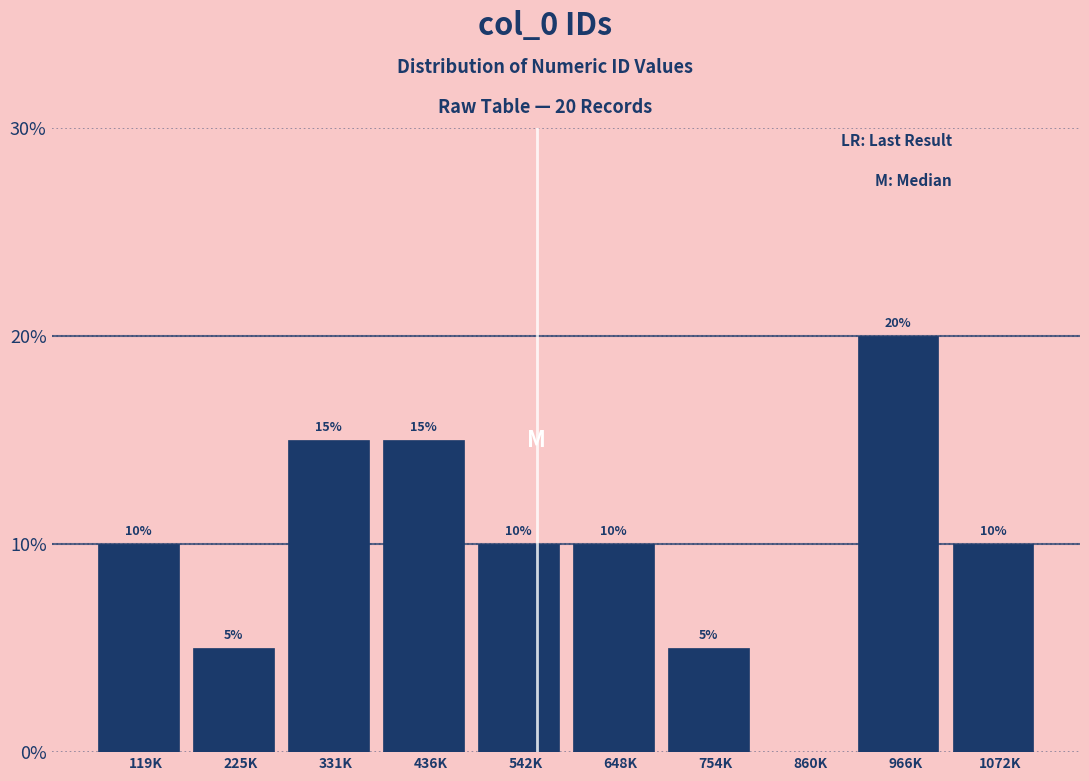

Reading left to right, what are all the values shown in this chart?

119K=10	225K=5	331K=15	436K=15	542K=10	648K=10	754K=5	860K=0	966K=20	1072K=10